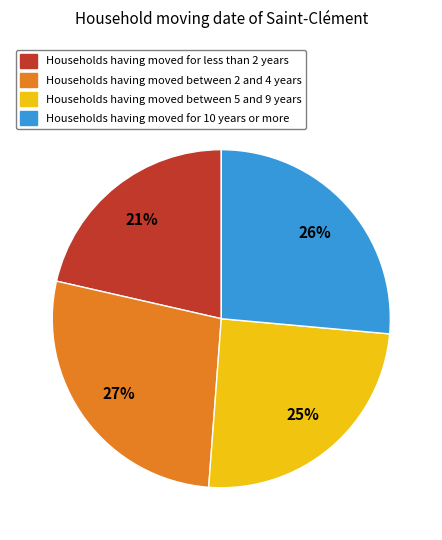

Is there a majority slice in this chart?

No